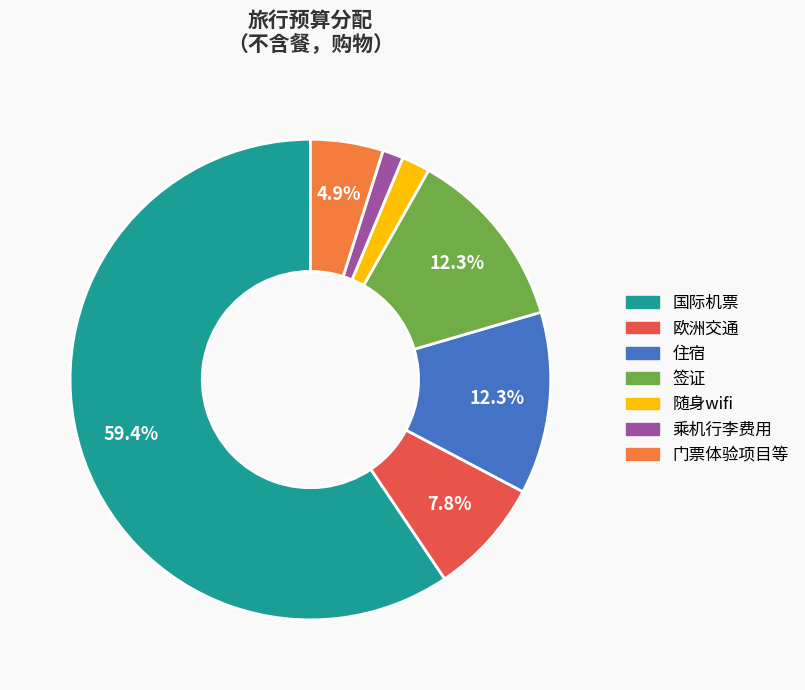

Does any single category account for the majority?

Yes